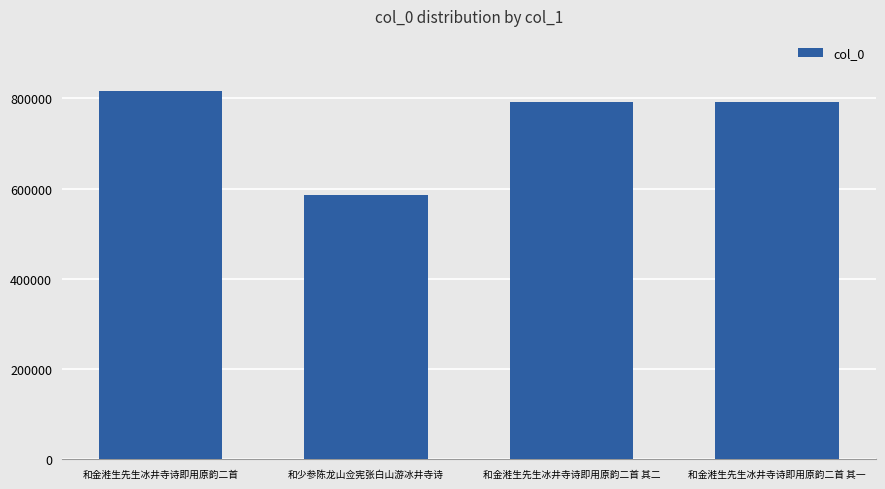

What is the label of the 2nd bar from the left?

和少参陈龙山佥宪张白山游冰井寺诗